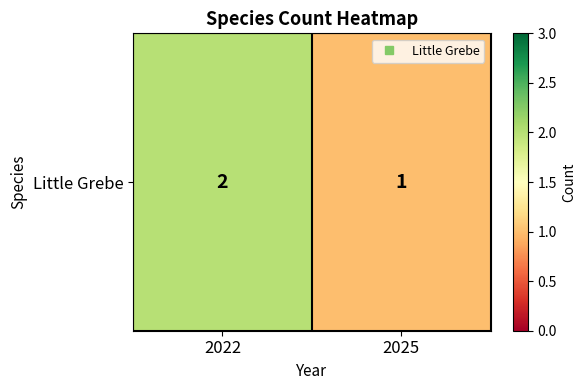

The value at 2022 is 2. True or false?

True